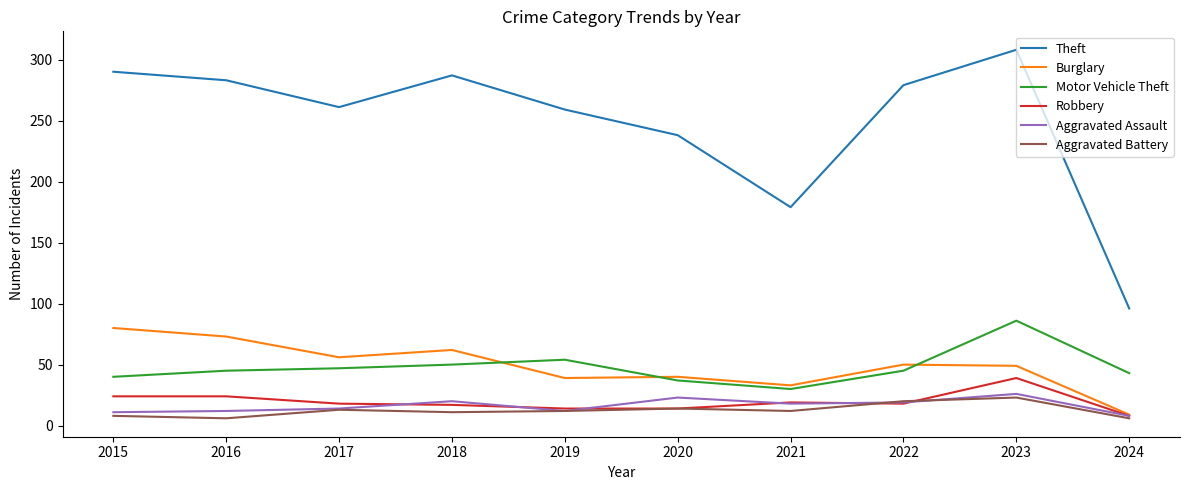

True or false: Robbery has a value of 8 at 2016.

False